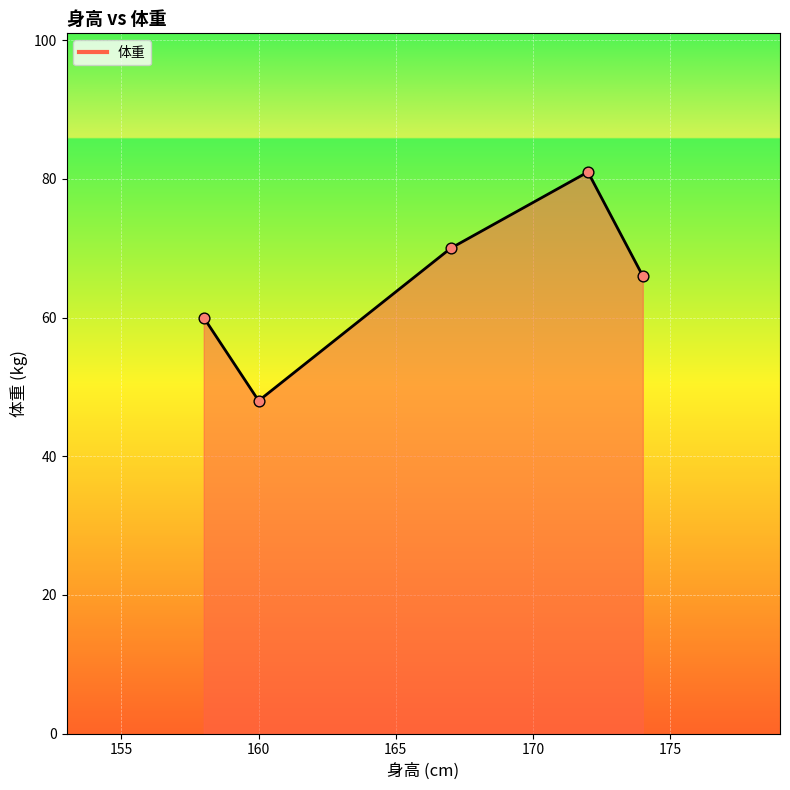

What is the sum of all values?

325